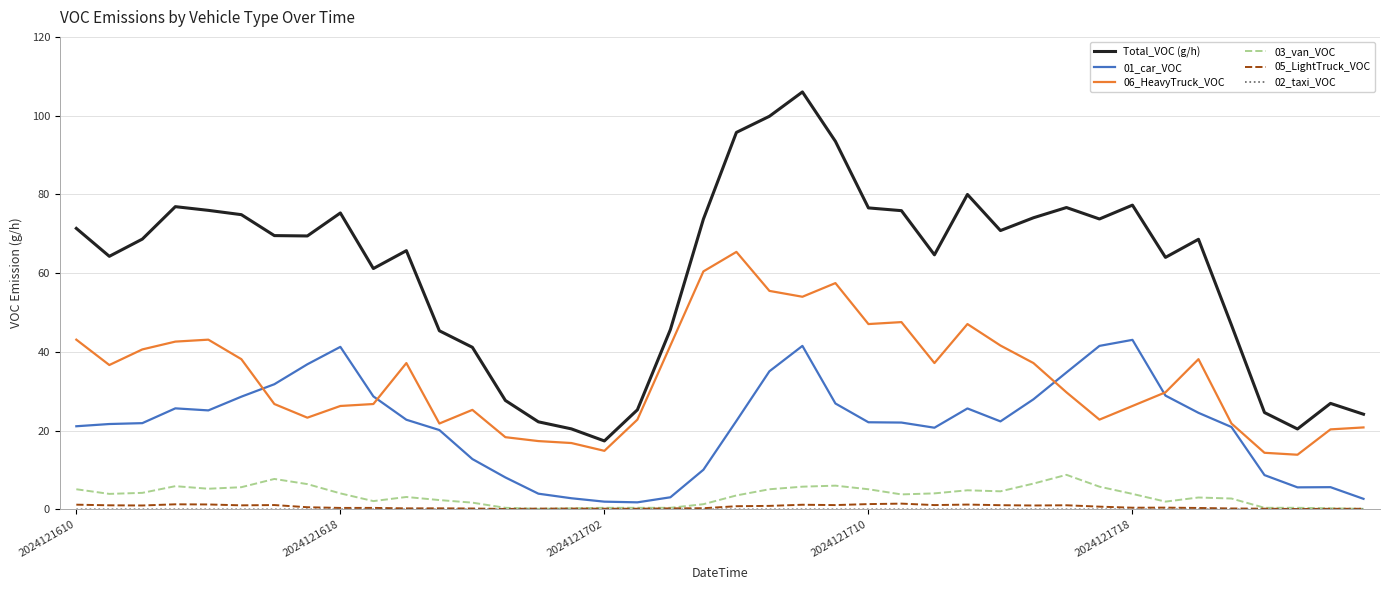

Which series has the largest total across all categories?

Total_VOC (g/h)